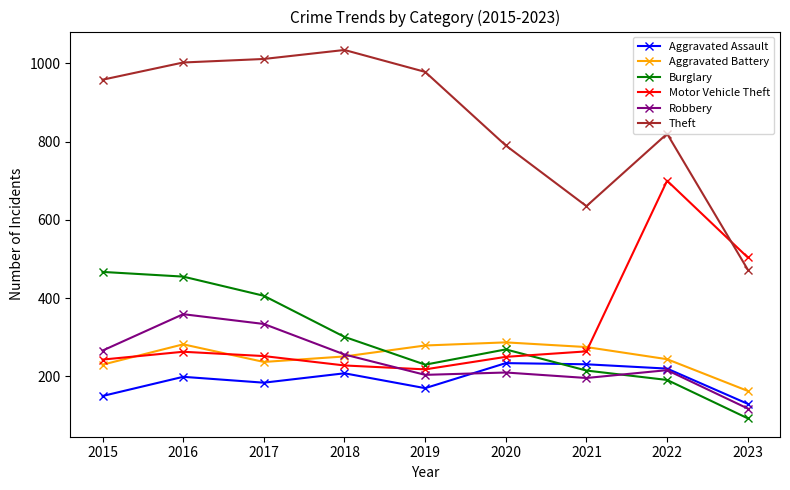

What is the difference between the highest and lowest values at 2019?

808